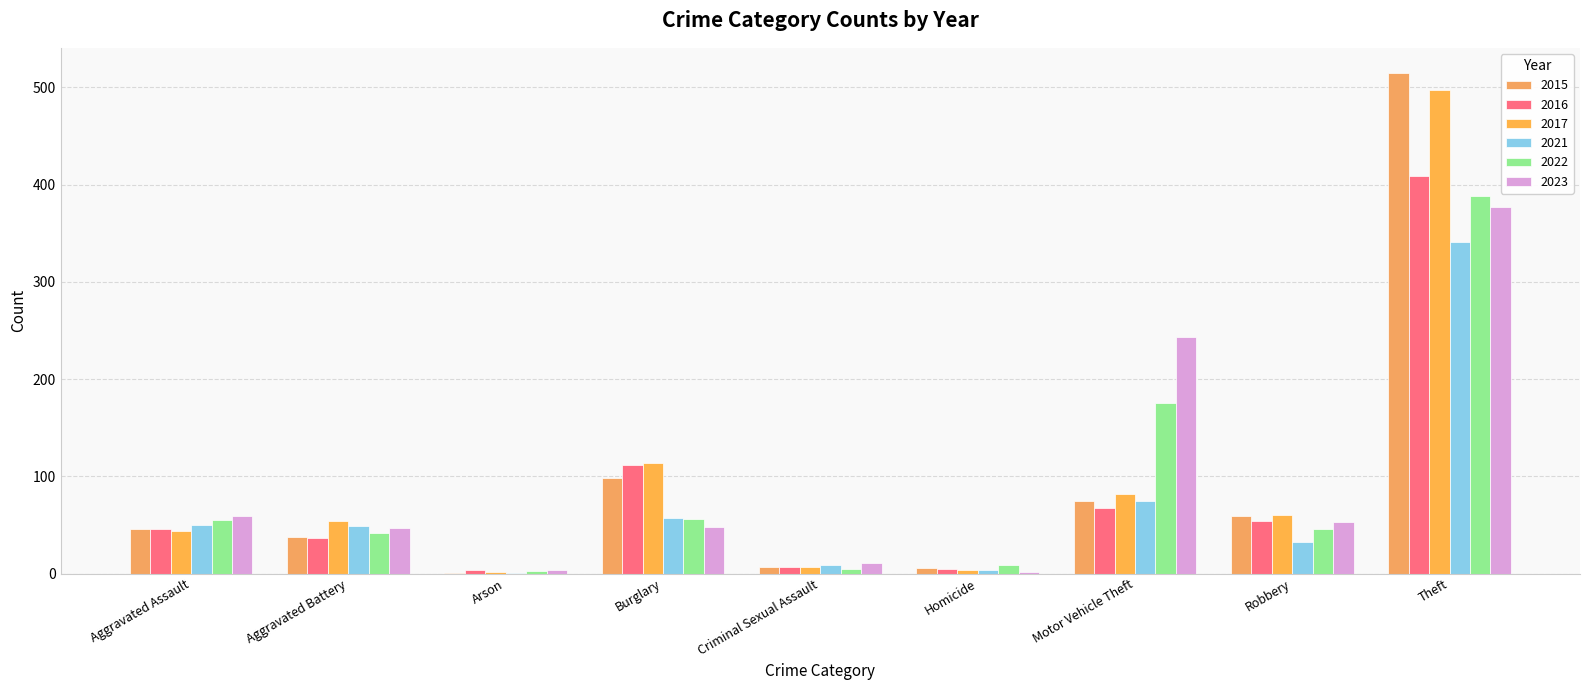

Which category has the highest value across all series?

Theft